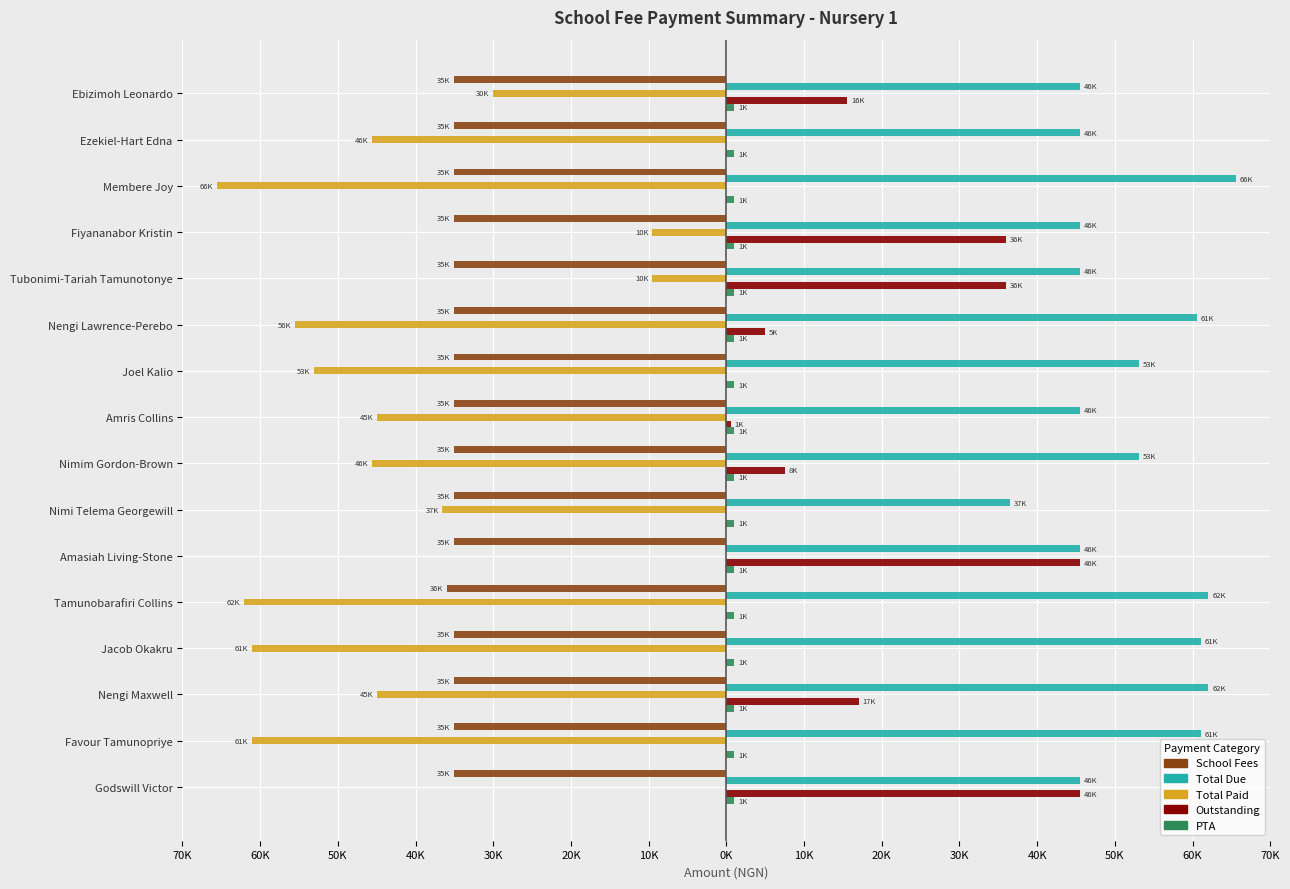

Which series has the largest total across all categories?

Total Due